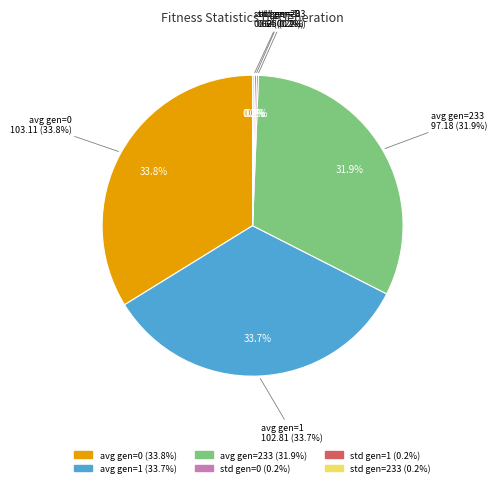

To the nearest percent, what is the combined percentage of std gen=0 and avg gen=1?

34%